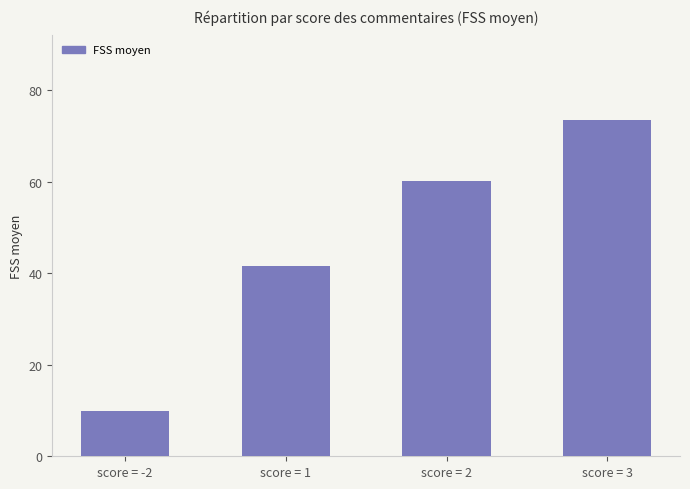

At which label is the value closest to 41?

score = 1